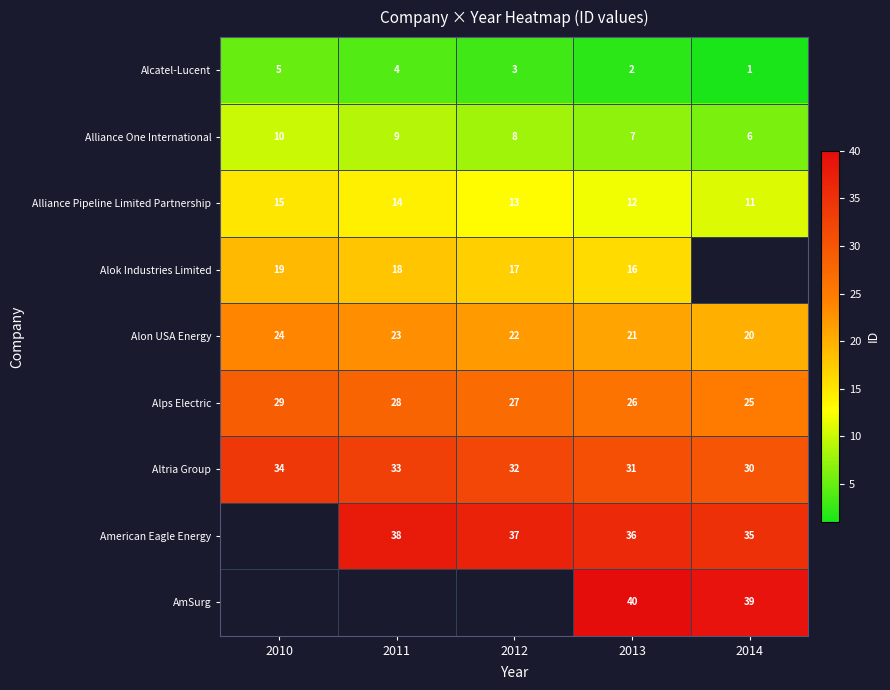

What is the difference between the Alps Electric values at 2014 and 2011?

3